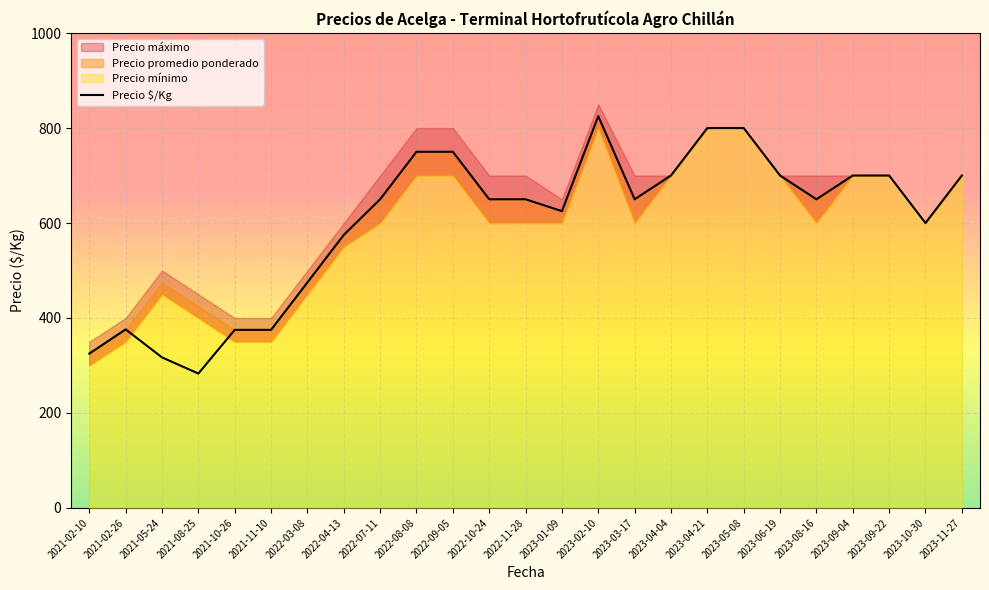

Reading left to right, transcribe all the data shown in this chart.

325	376	317	283	375	375	475	575	650	750	750	650	650	625	825	650	700	800	800	700	650	700	700	600	700